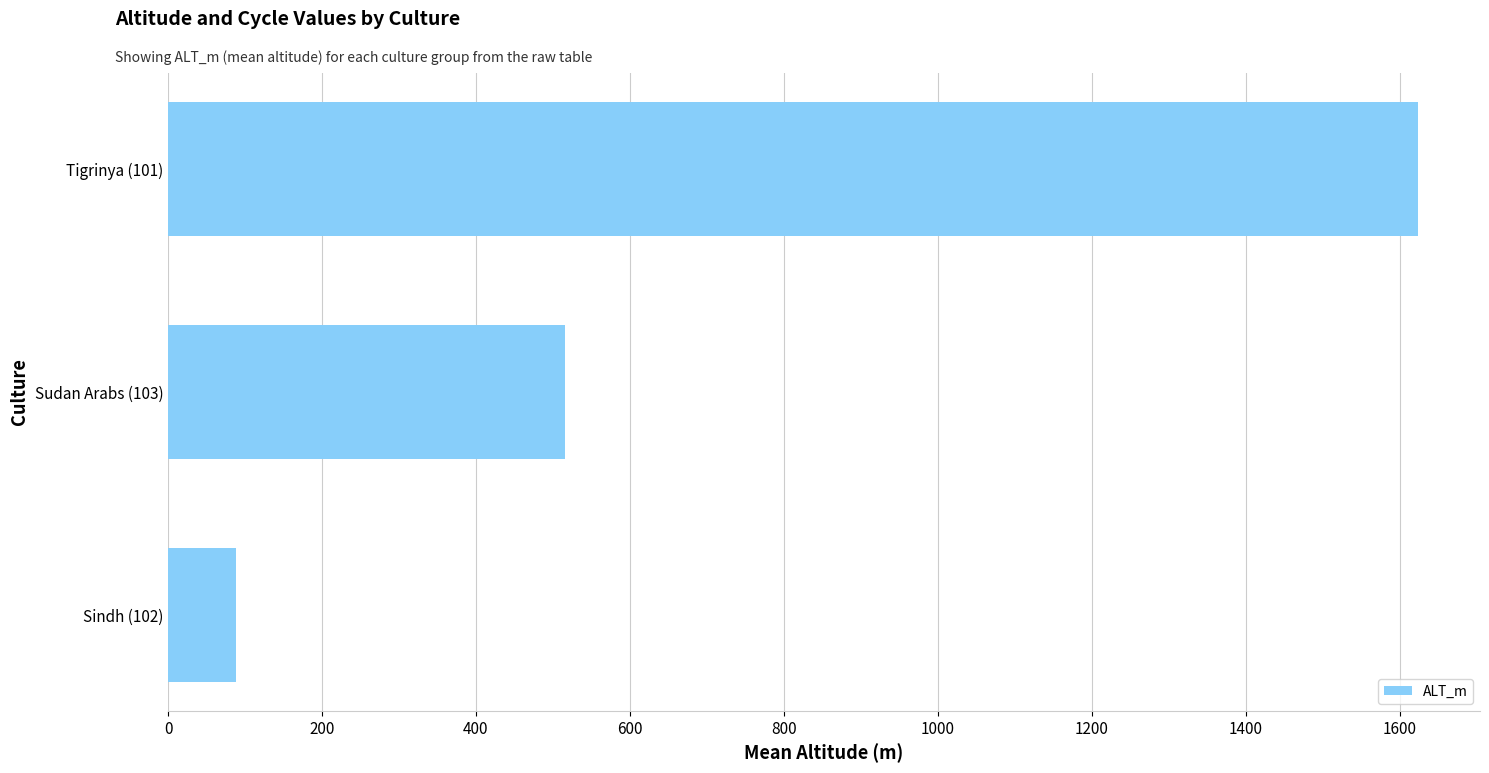

What is the sum of all values?

2226.2